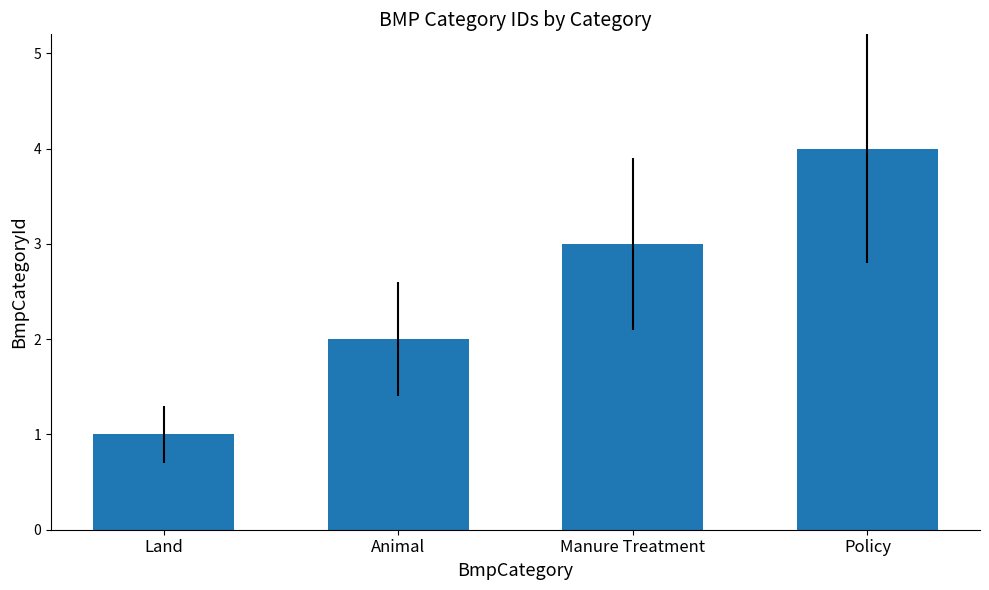

How many data points does each series have?

4